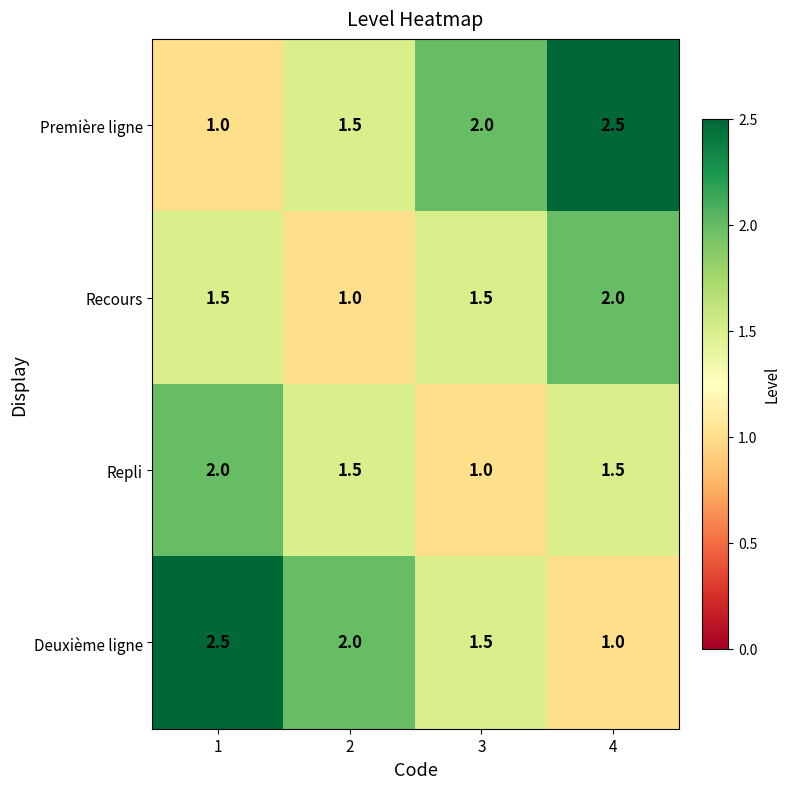

What is the total value across all series at 3?

6.0